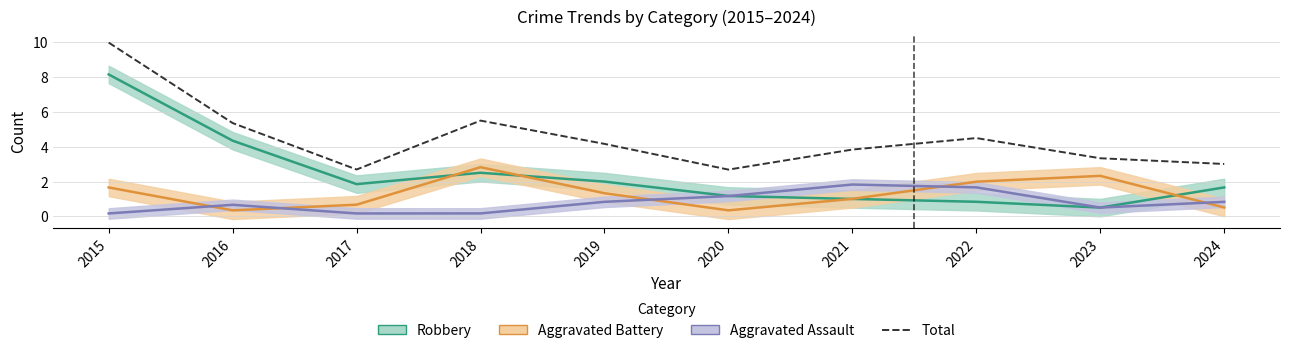

True or false: the data has more than 0 interior local peaks.

True